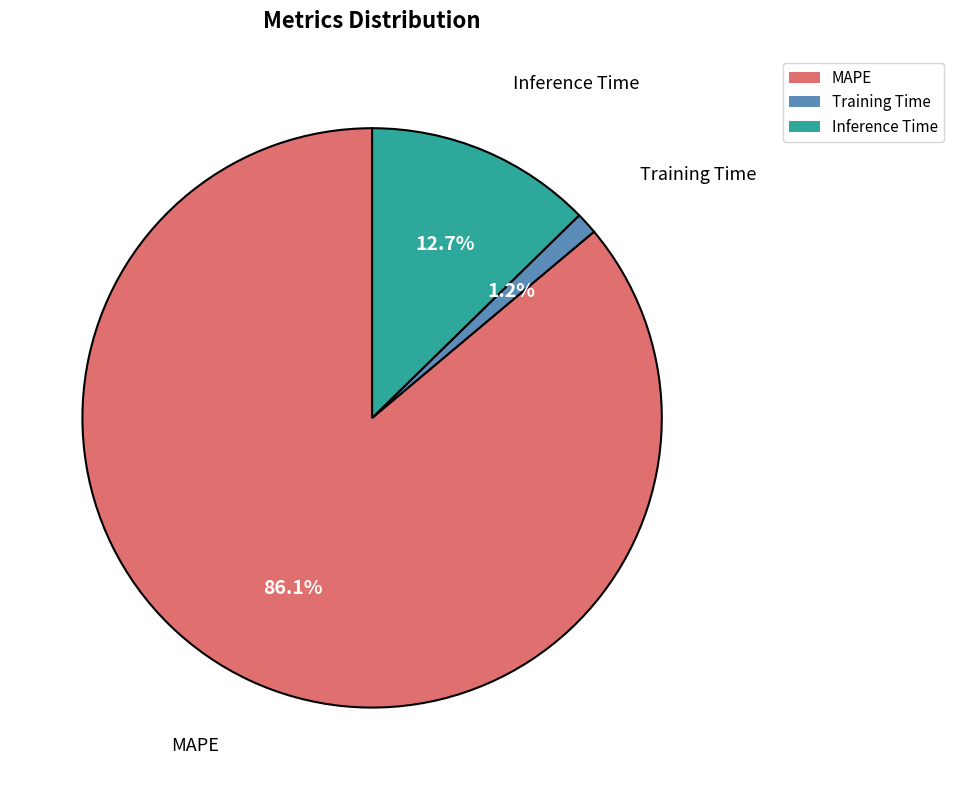

Which category accounts for the majority?

MAPE